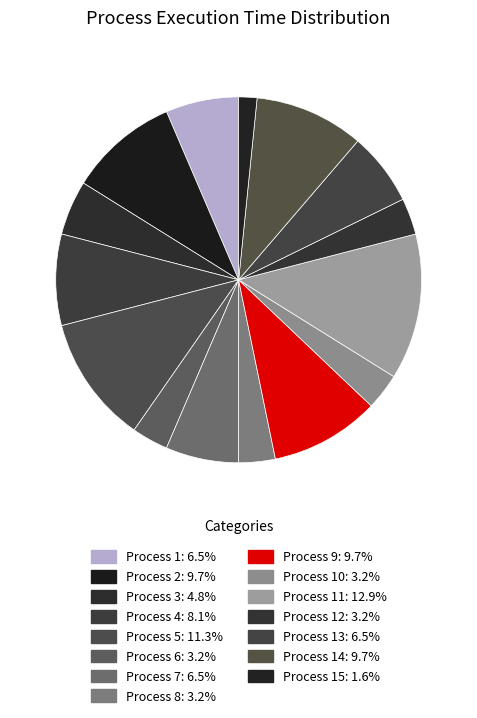

How many slices are in this pie chart?

15